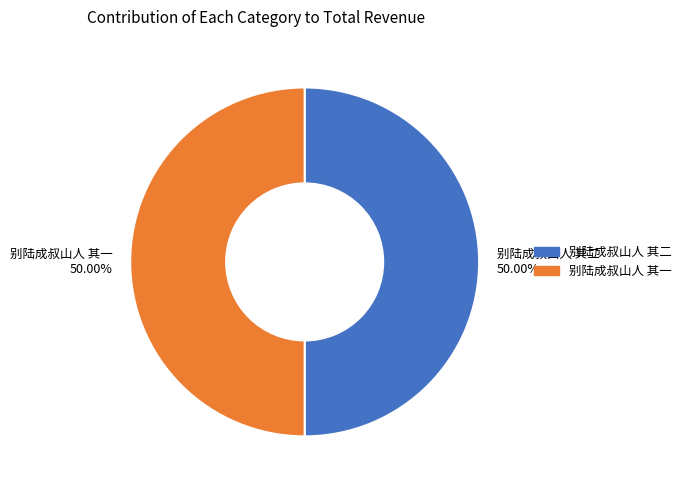

Combined, what portion of the pie is 别陆成叔山人 其二 and 别陆成叔山人 其一?

100.0%